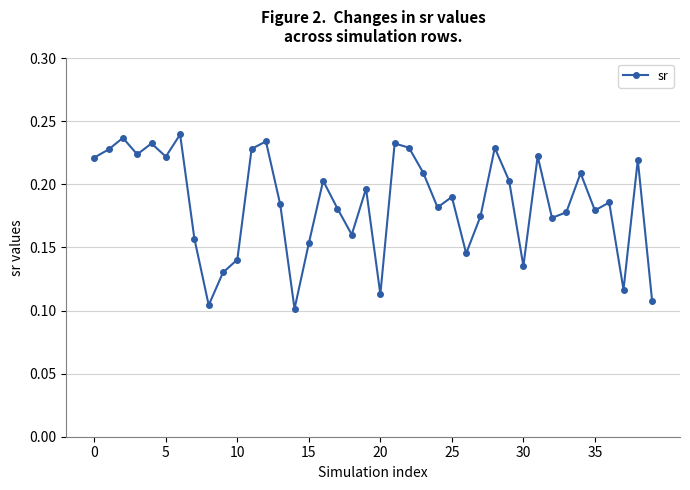

How many values are between 0 and 1?

40